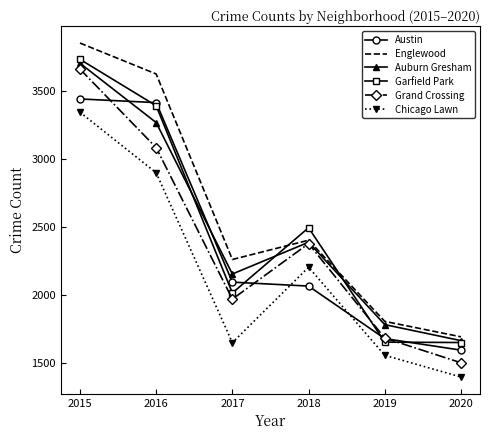

List the labels in order of Auburn Gresham value, smallest first.

2020, 2019, 2017, 2018, 2016, 2015